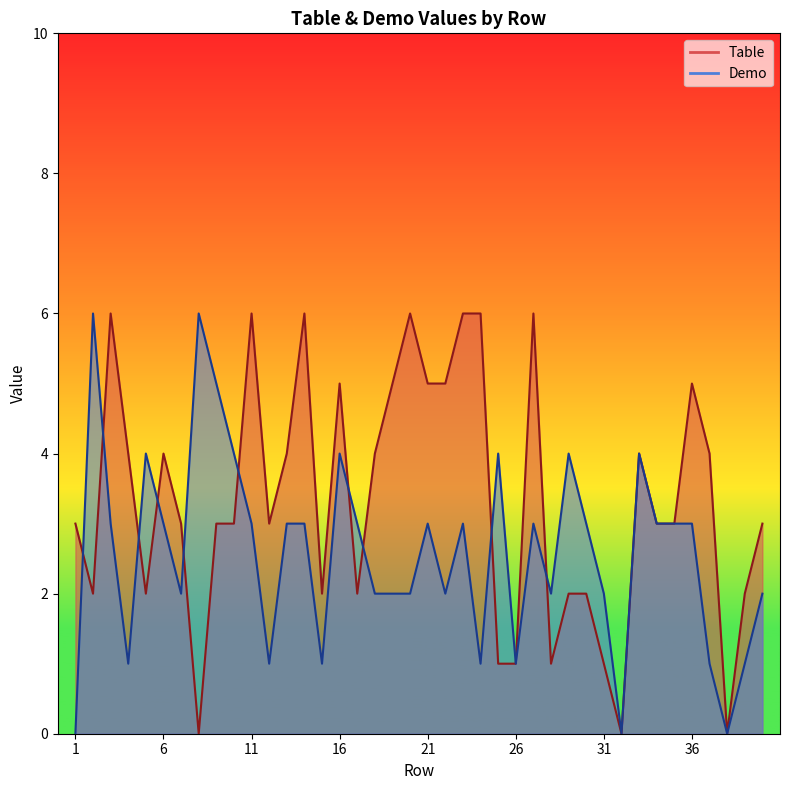

Between which two adjacent categories do Demo and Table first intersect?

1 and 2